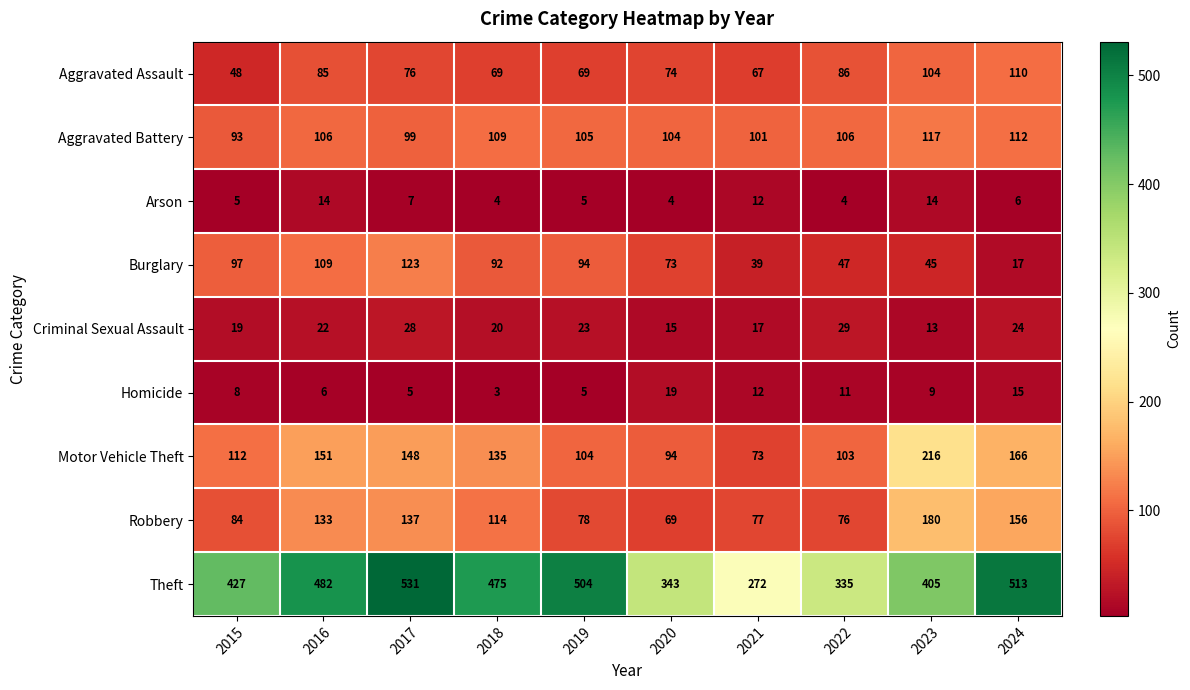

How many distinct data groups are displayed?

9